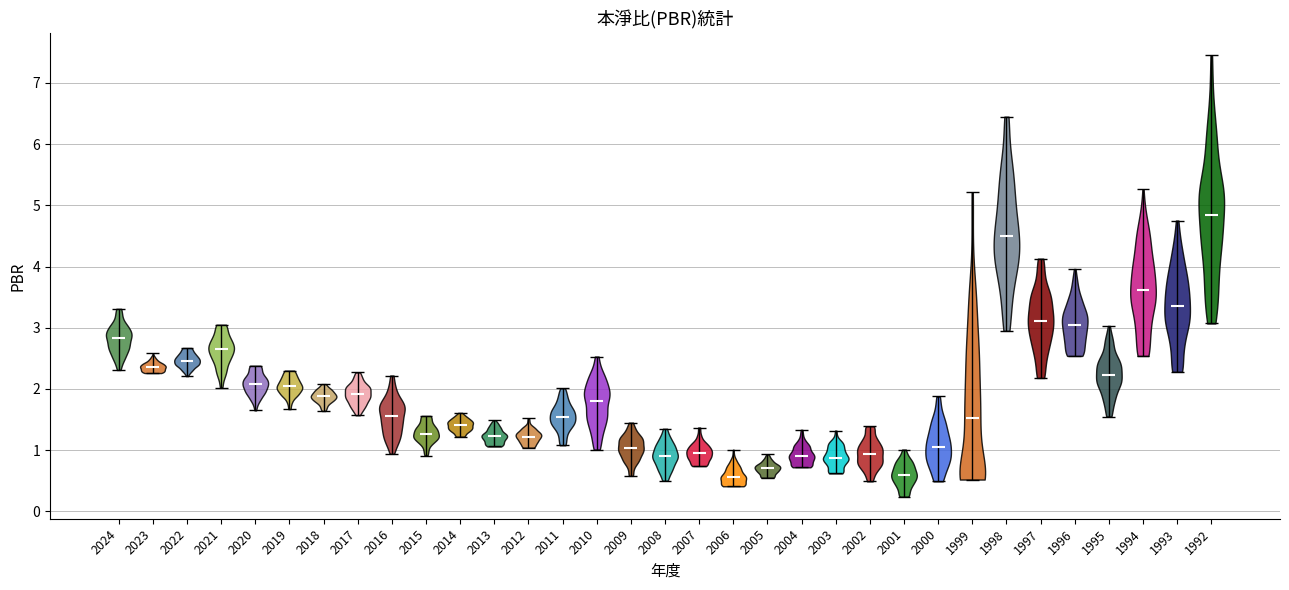

Reading left to right, read every violin against the y-axis: where its median line is, and the lowest and highest points it reaches. The values are not printed on the chart, so give them approximately, as read against the axis.

2024: median line 2.8, lowest point 2.3, highest point 3.3
2023: median line 2.4, lowest point 2.3, highest point 2.6
2022: median line 2.5, lowest point 2.2, highest point 2.7
2021: median line 2.7, lowest point 2.0, highest point 3.1
2020: median line 2.1, lowest point 1.7, highest point 2.4
2019: median line 2.0, lowest point 1.7, highest point 2.3
2018: median line 1.9, lowest point 1.6, highest point 2.1
2017: median line 1.9, lowest point 1.6, highest point 2.3
2016: median line 1.6, lowest point 0.9, highest point 2.2
2015: median line 1.3, lowest point 0.9, highest point 1.6
2014: median line 1.4, lowest point 1.2, highest point 1.6
2013: median line 1.2, lowest point 1.1, highest point 1.5
2012: median line 1.2, lowest point 1.0, highest point 1.5
2011: median line 1.5, lowest point 1.1, highest point 2.0
2010: median line 1.8, lowest point 1.0, highest point 2.5
2009: median line 1.0, lowest point 0.6, highest point 1.5
2008: median line 0.9, lowest point 0.5, highest point 1.4
2007: median line 1.0, lowest point 0.7, highest point 1.4
2006: median line 0.6, lowest point 0.4, highest point 1.0
2005: median line 0.7, lowest point 0.6, highest point 0.9
2004: median line 0.9, lowest point 0.7, highest point 1.3
2003: median line 0.9, lowest point 0.6, highest point 1.3
2002: median line 0.9, lowest point 0.5, highest point 1.4
2001: median line 0.6, lowest point 0.2, highest point 1.0
2000: median line 1.1, lowest point 0.5, highest point 1.9
1999: median line 1.5, lowest point 0.5, highest point 5.2
1998: median line 4.5, lowest point 3.0, highest point 6.5
1997: median line 3.1, lowest point 2.2, highest point 4.1
1996: median line 3.1, lowest point 2.5, highest point 4.0
1995: median line 2.2, lowest point 1.6, highest point 3.0
1994: median line 3.6, lowest point 2.5, highest point 5.3
1993: median line 3.4, lowest point 2.3, highest point 4.8
1992: median line 4.8, lowest point 3.1, highest point 7.5